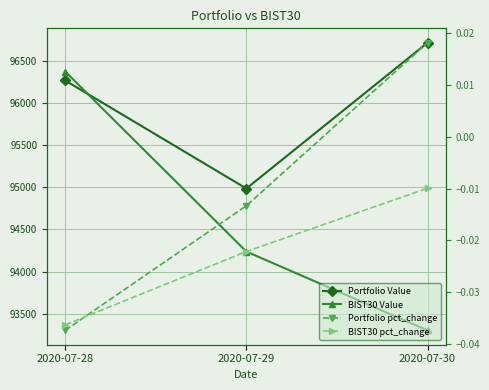

The BIST30 pct_change series shows -0.0 at 2020-07-28. True or false?

True